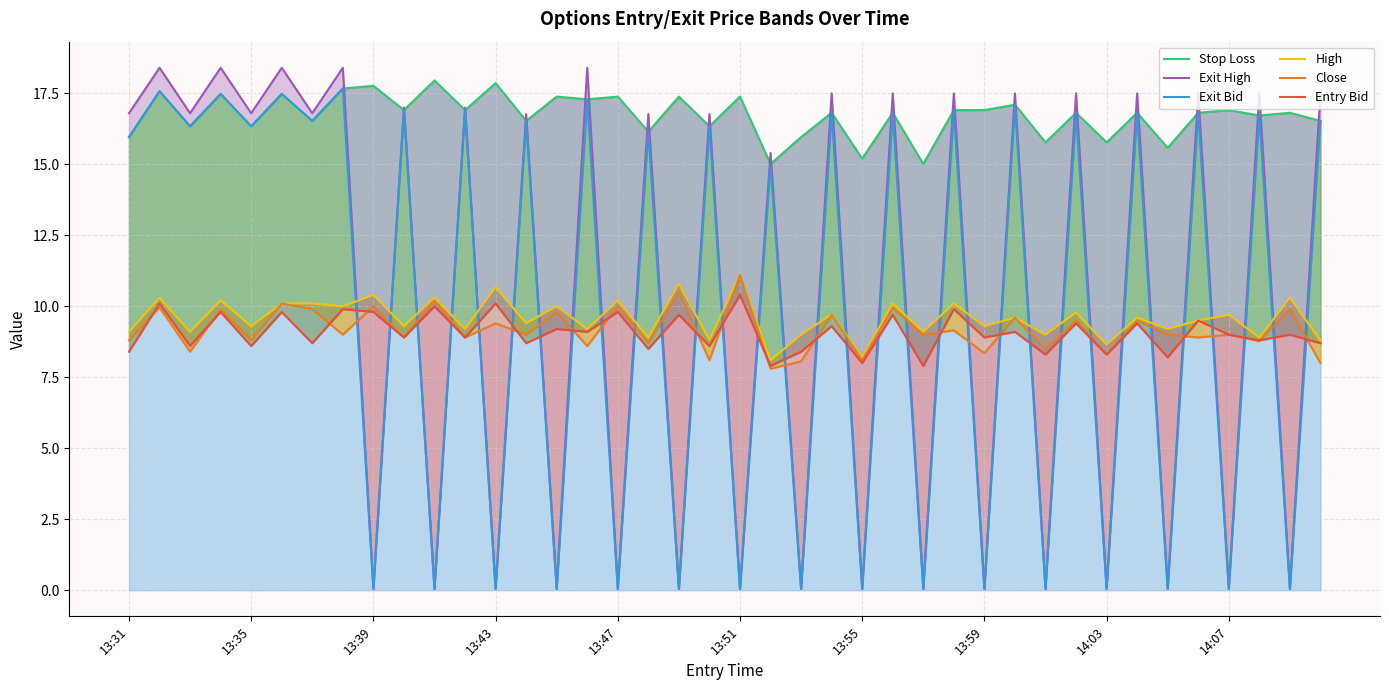

What is the difference between the highest and lowest values at 29?

8.4